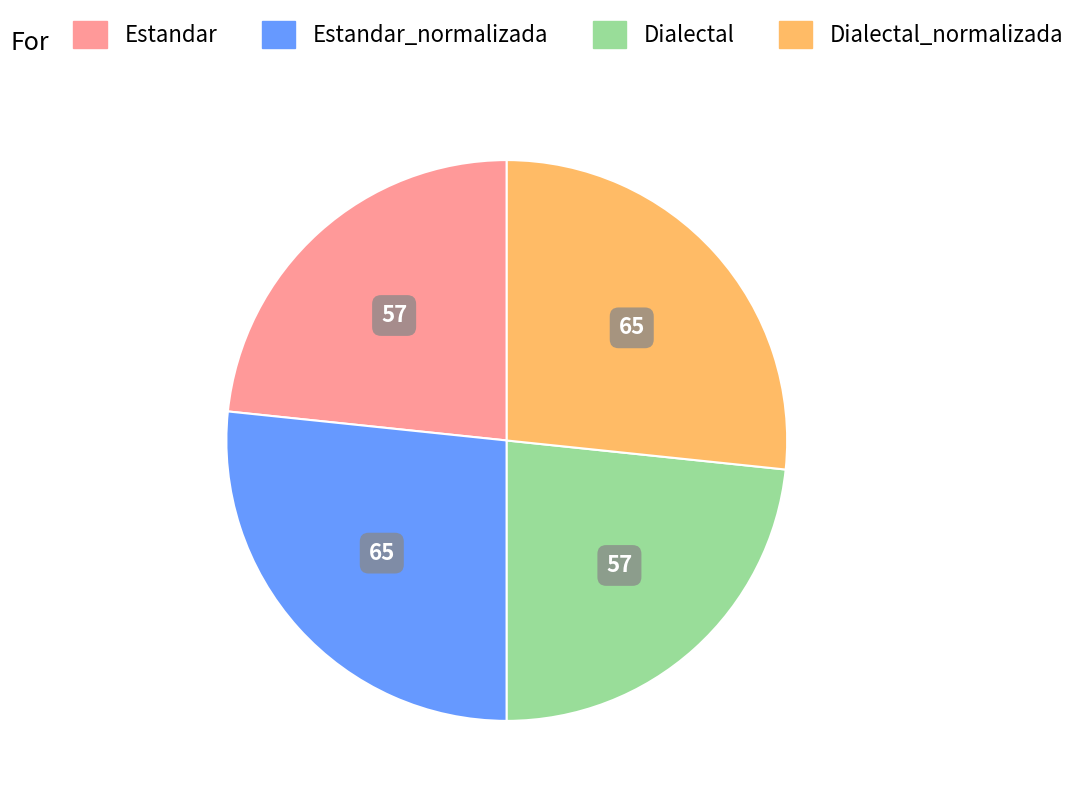

Is there a majority slice in this chart?

No